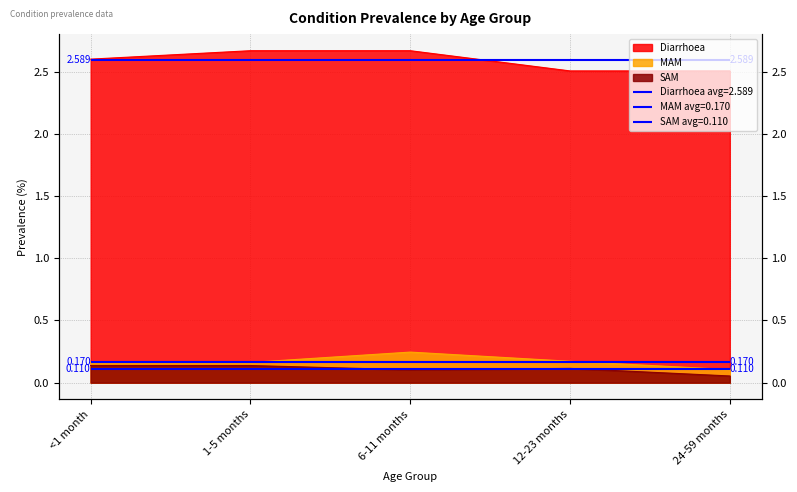

What is the total value across all series at <1 month?

2.9